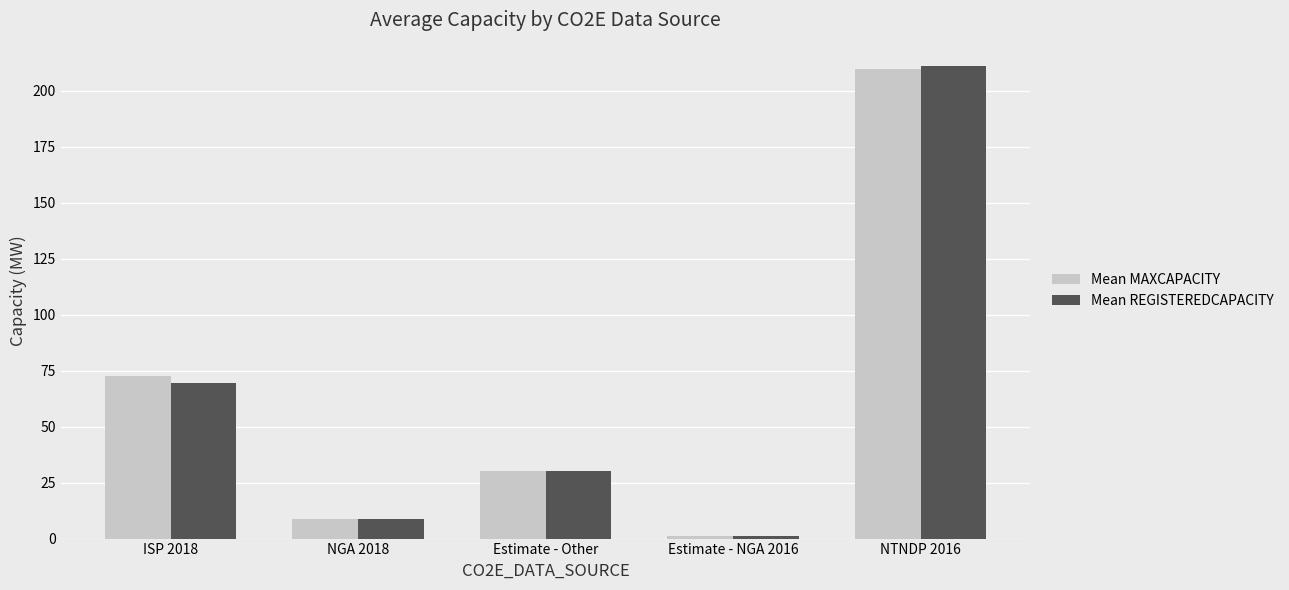

The Mean MAXCAPACITY series shows 121.4 at ISP 2018. True or false?

False